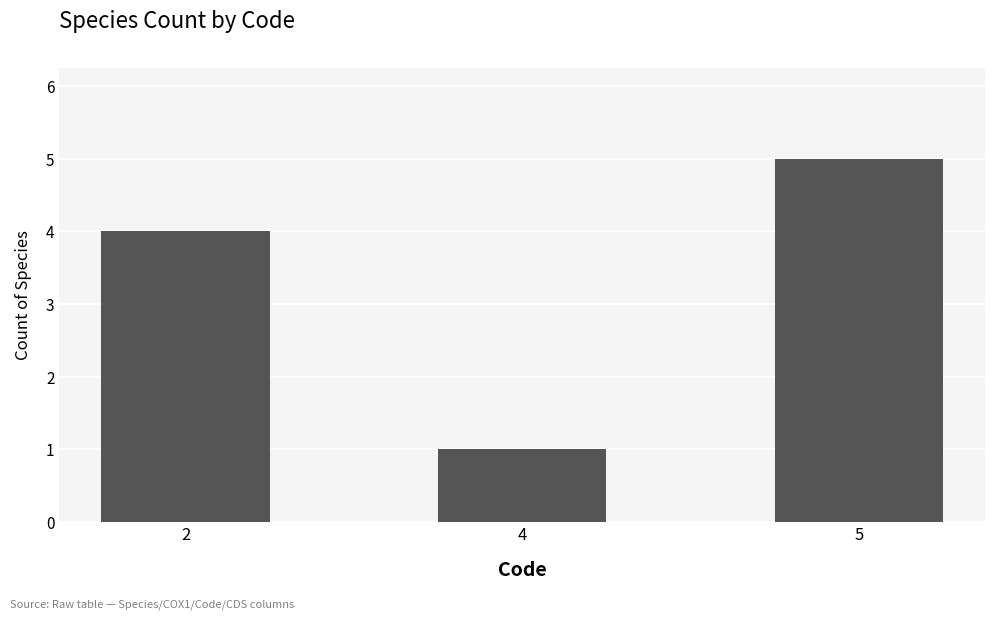

Are the bars horizontal?

No